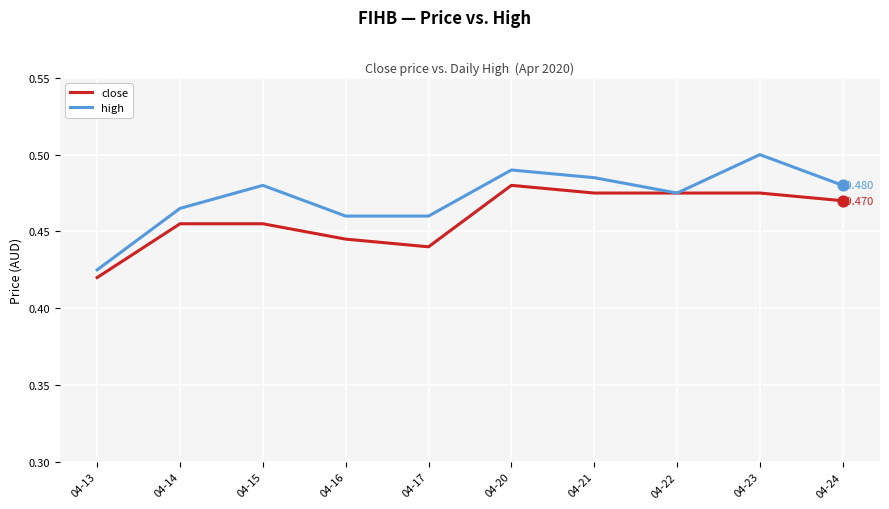

Which series has the largest total across all categories?

high